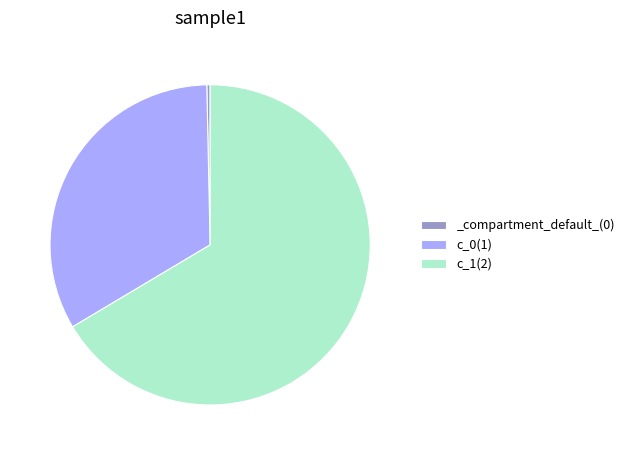

Is the sum of _compartment_default_(0) and c_1(2) greater than half?

Yes